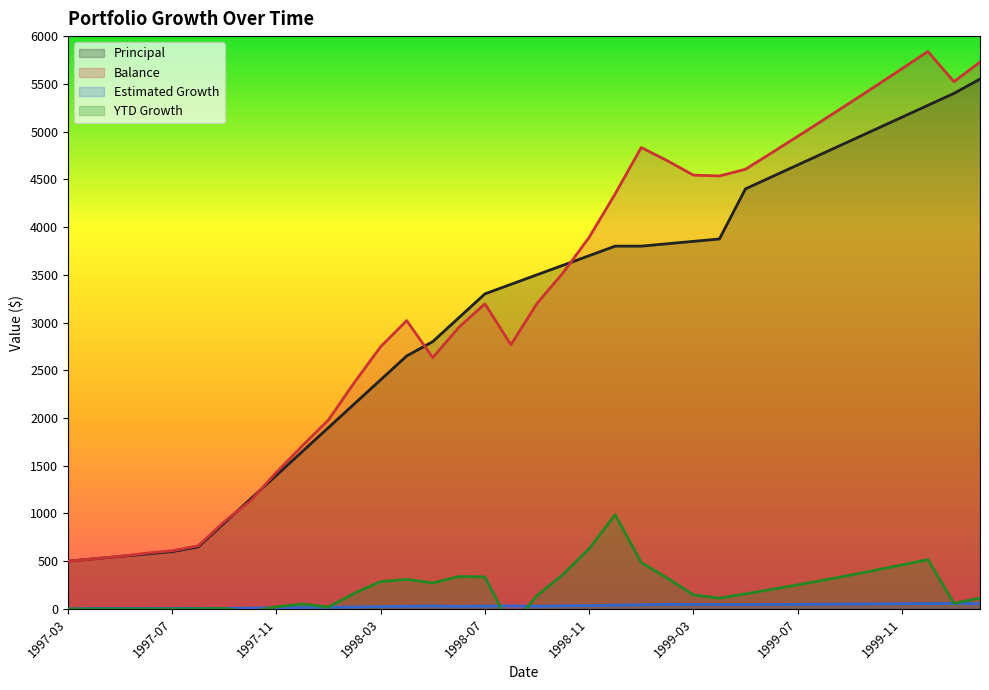

True or false: Estimated Growth has a value of 43.5 at 1999-01.

True